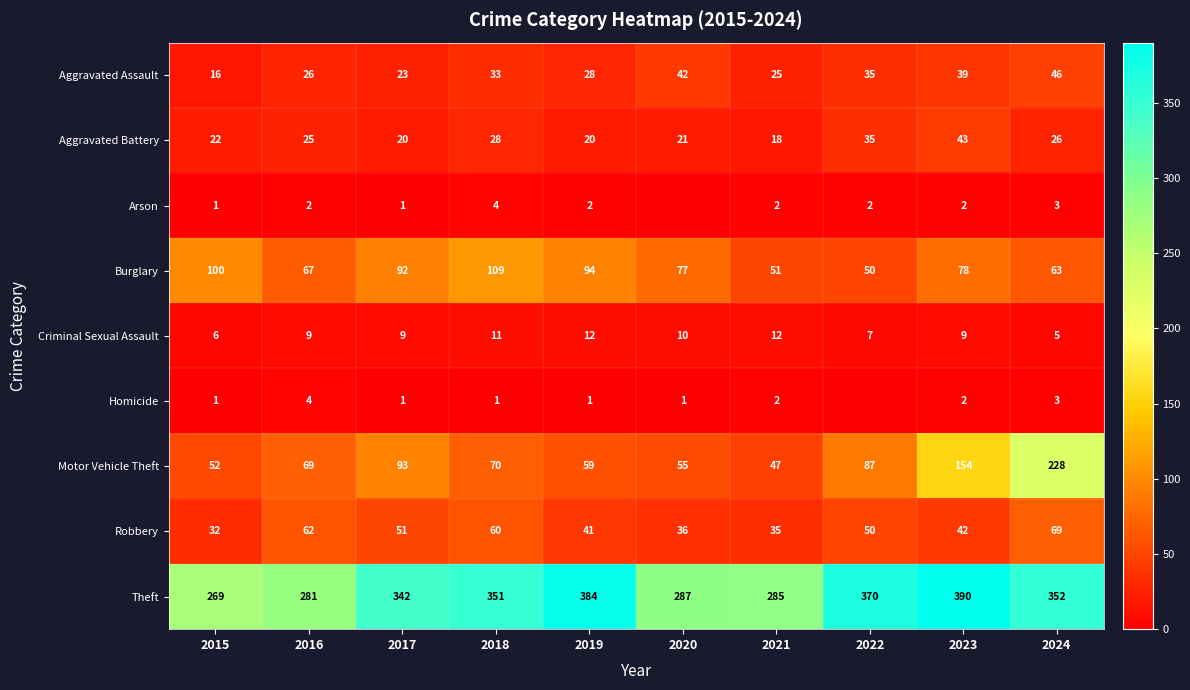

What is the spread (max minus min) of values at 2021?

283